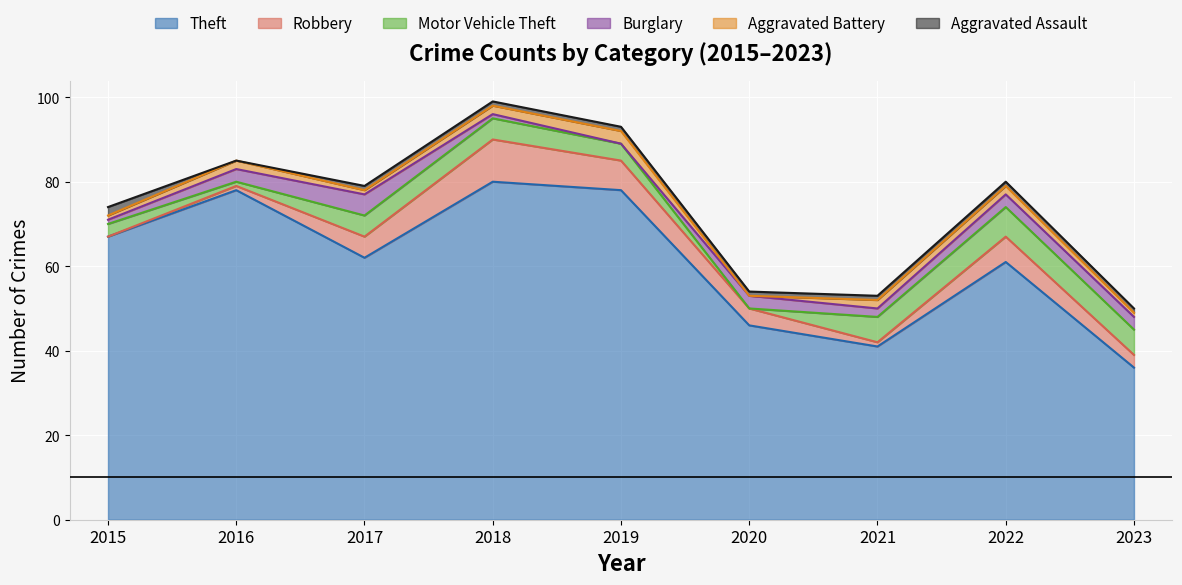

The Aggravated Battery series shows 0 at 2023. True or false?

False